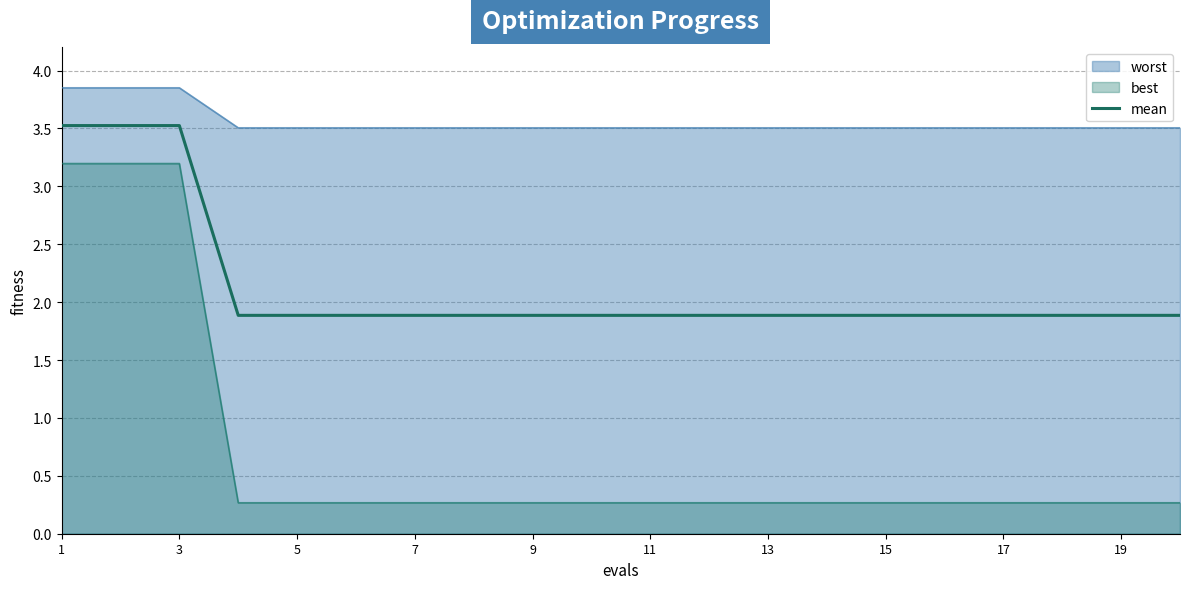

True or false: there are more than 0 points higher than both neighbors.

False